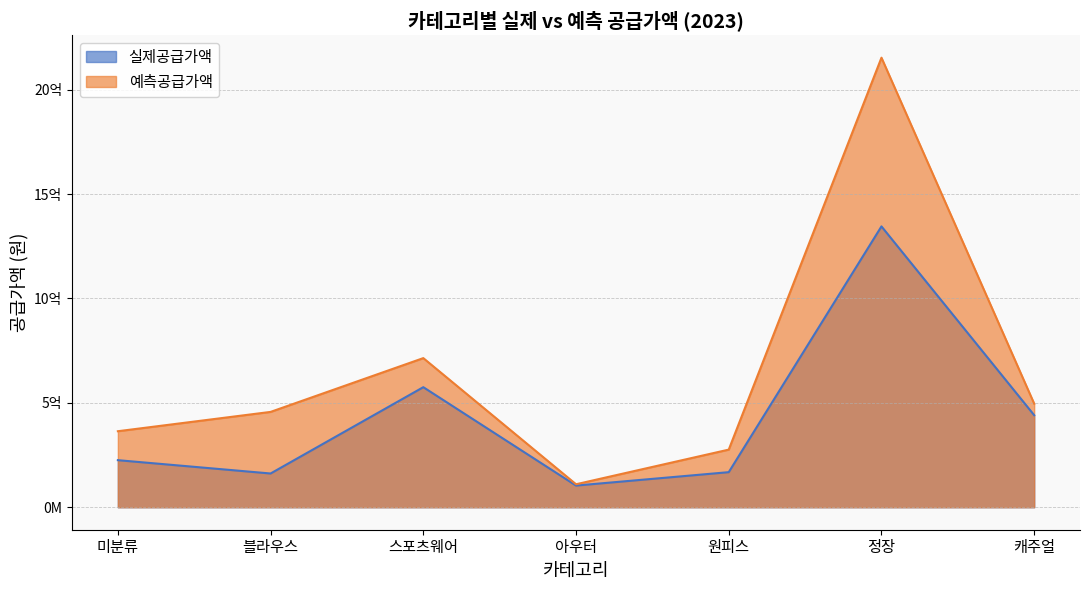

In 실제공급가액, how many points are higher than both neighbors (excluding endpoints)?

2